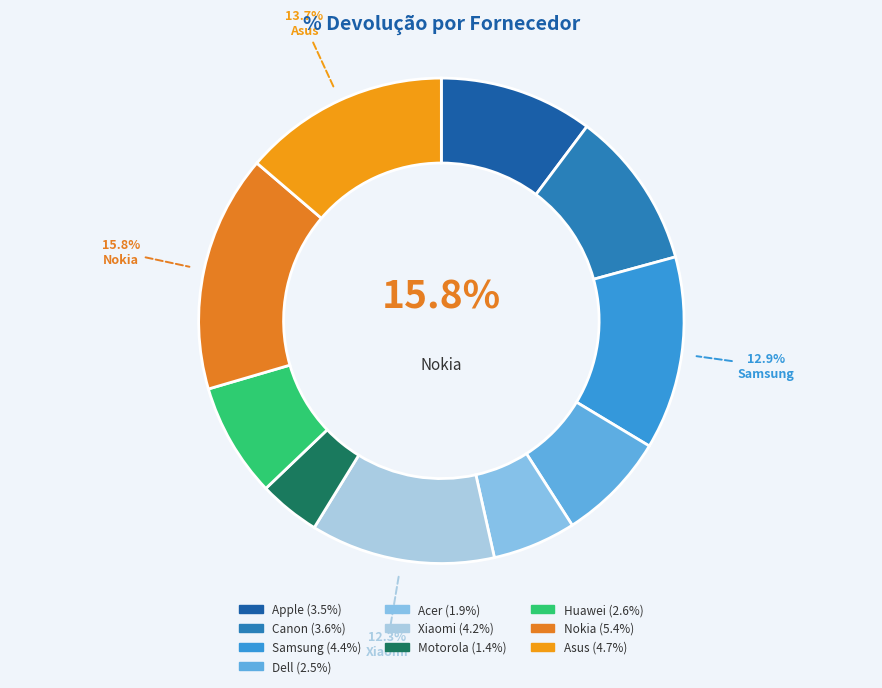

Is it true that Nokia is 16% of the pie?

True